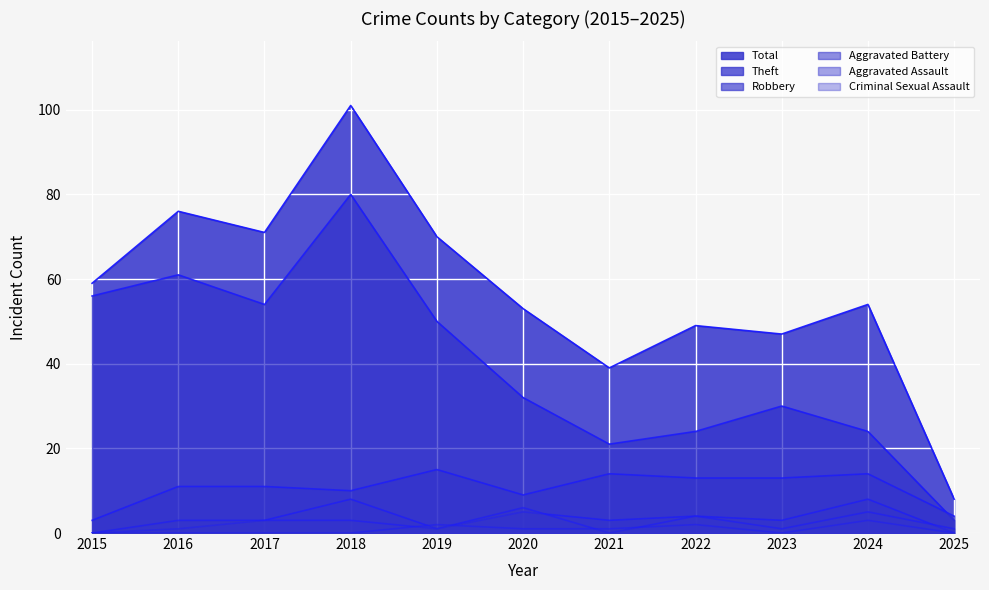

What is the sum of all Theft values?

435